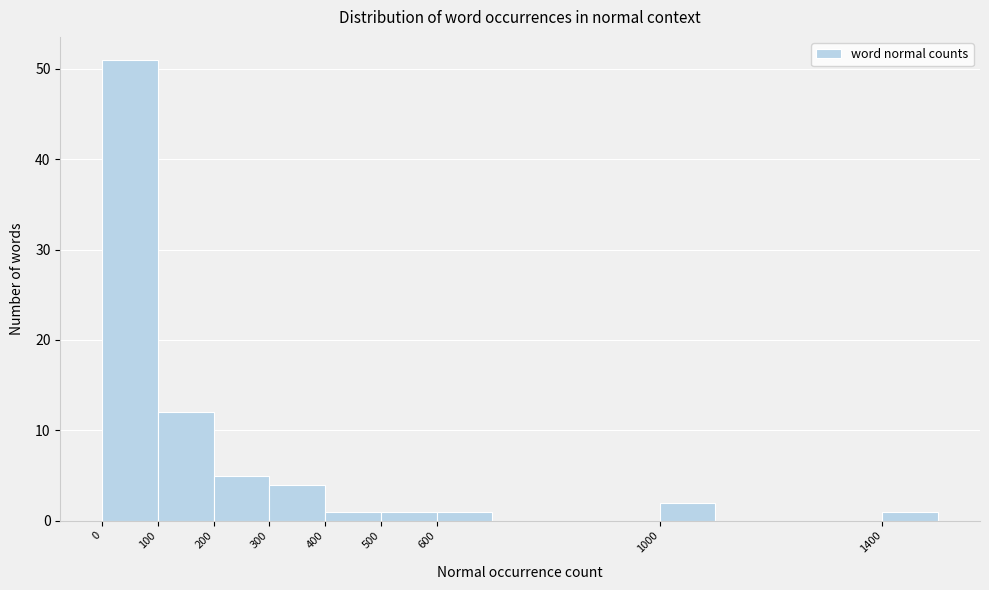

How tall is the bar that spans 200 to 300 on the x-axis? The values are not printed on the chart, so give them approximately, as read against the axis.

5